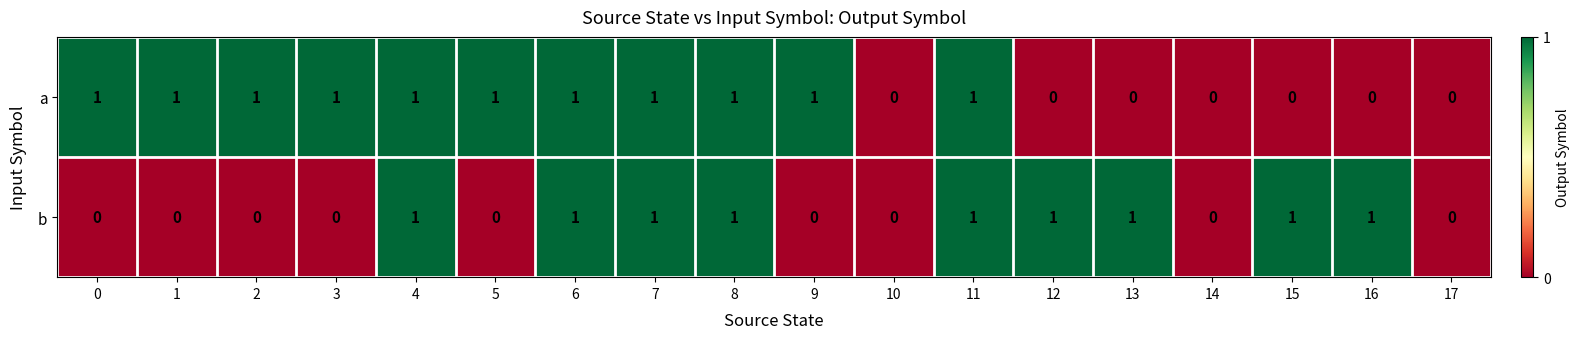

How many data points does each series have?

18